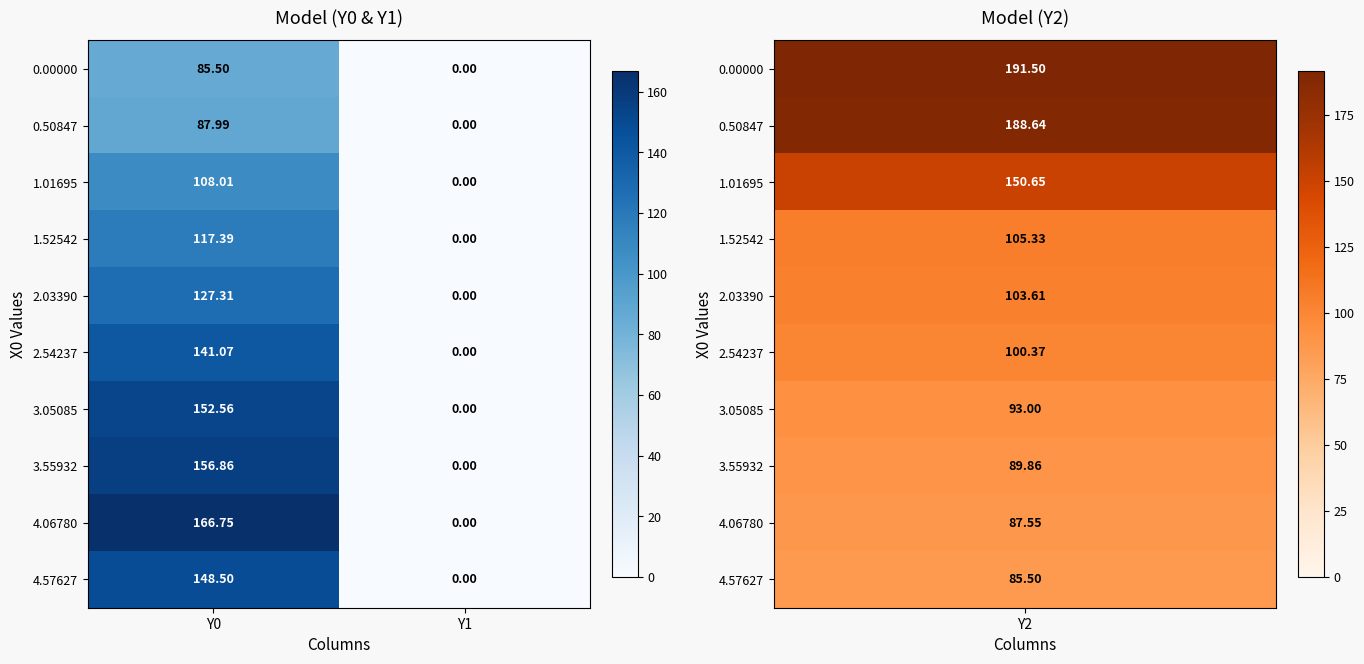

Is the value of 0.00000 at Y1 greater than the value of 0.50847 at Y0?

No